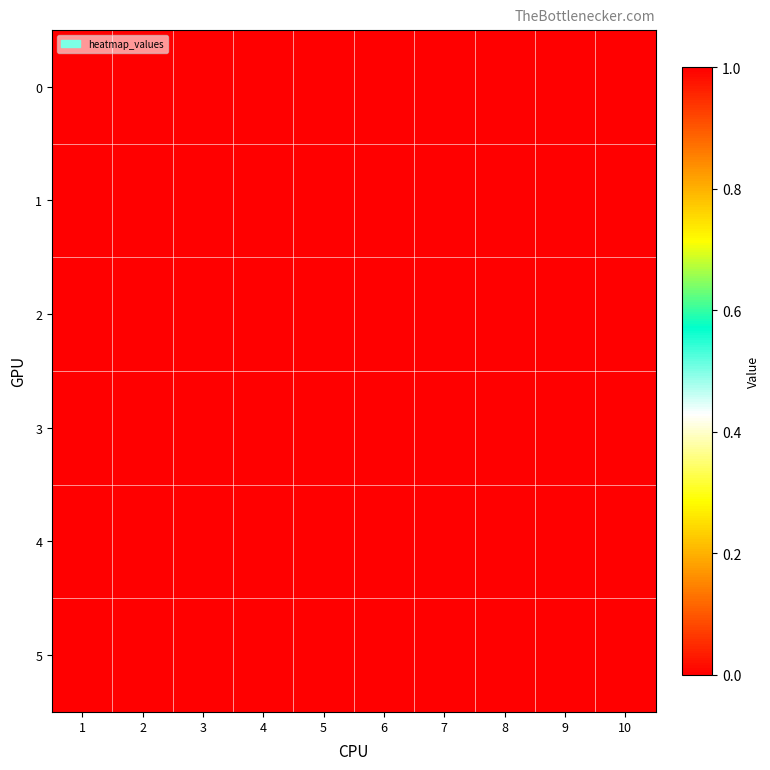

How many distinct data groups are displayed?

6